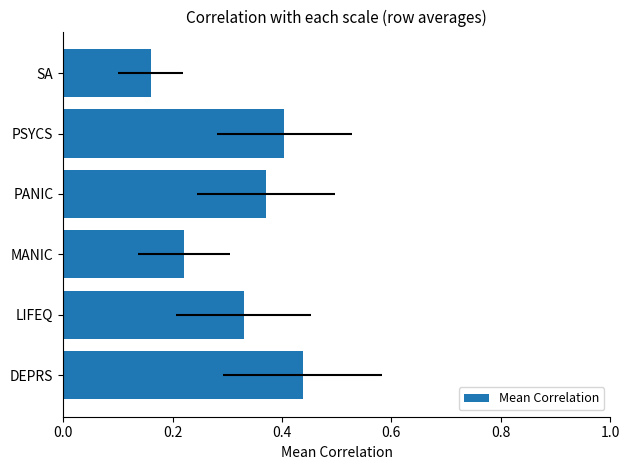

Between PANIC and MANIC, which is larger?

PANIC